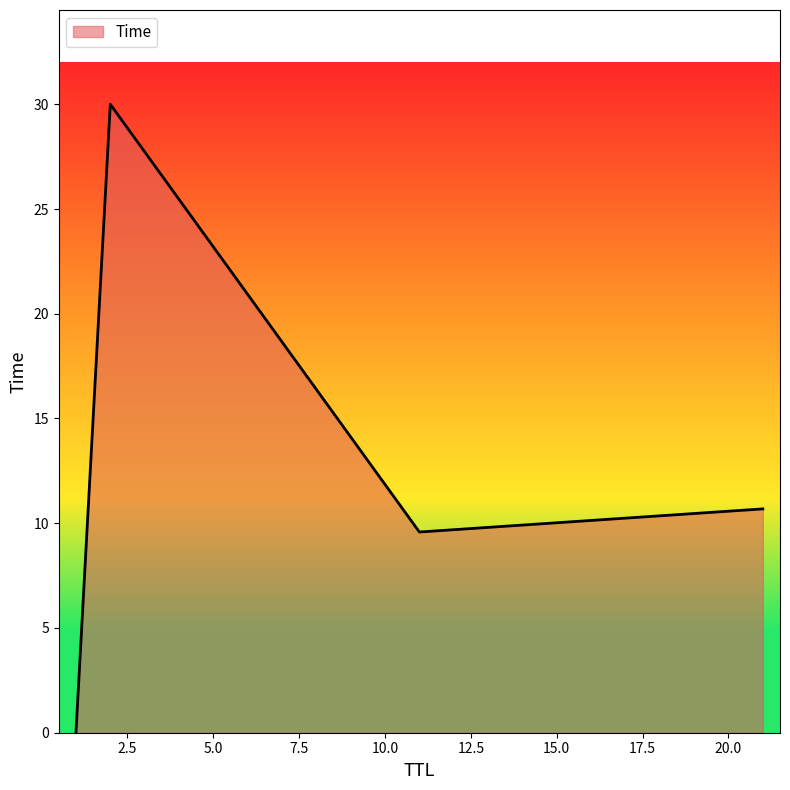

What is the average value?

12.6